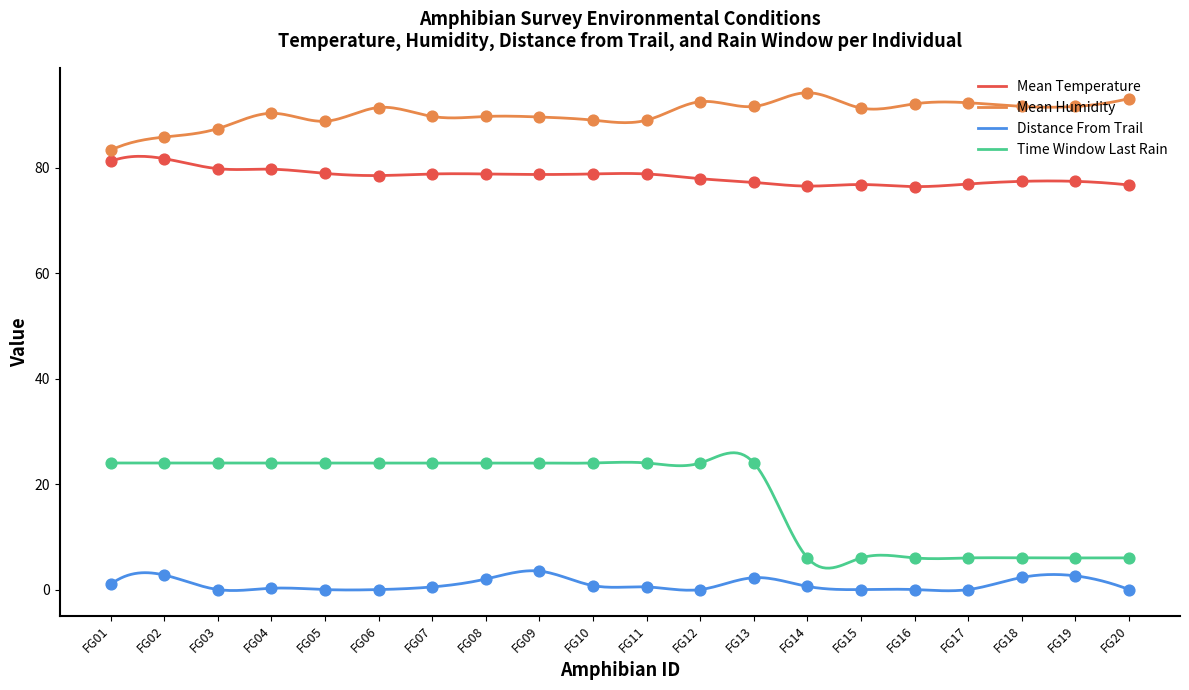

Which series has the widest spread of Y values?

Time Window Last Rain